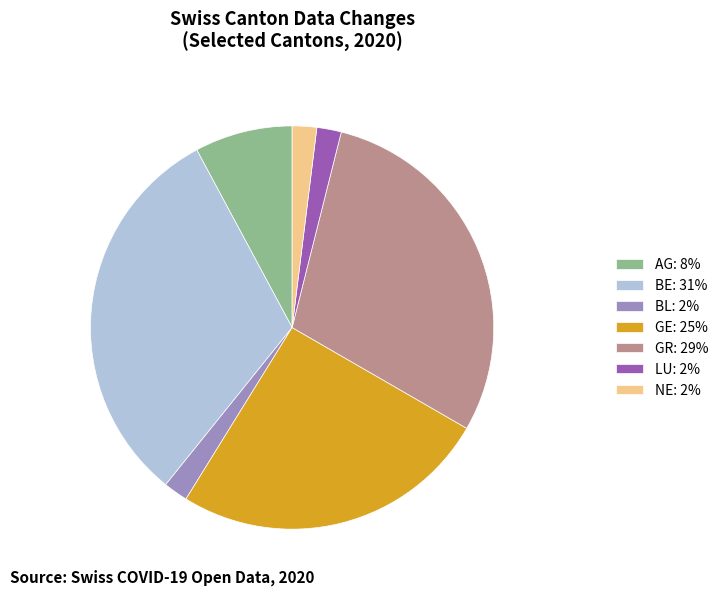

Combined, do BE: 31% and BL: 2% account for over 50%?

No